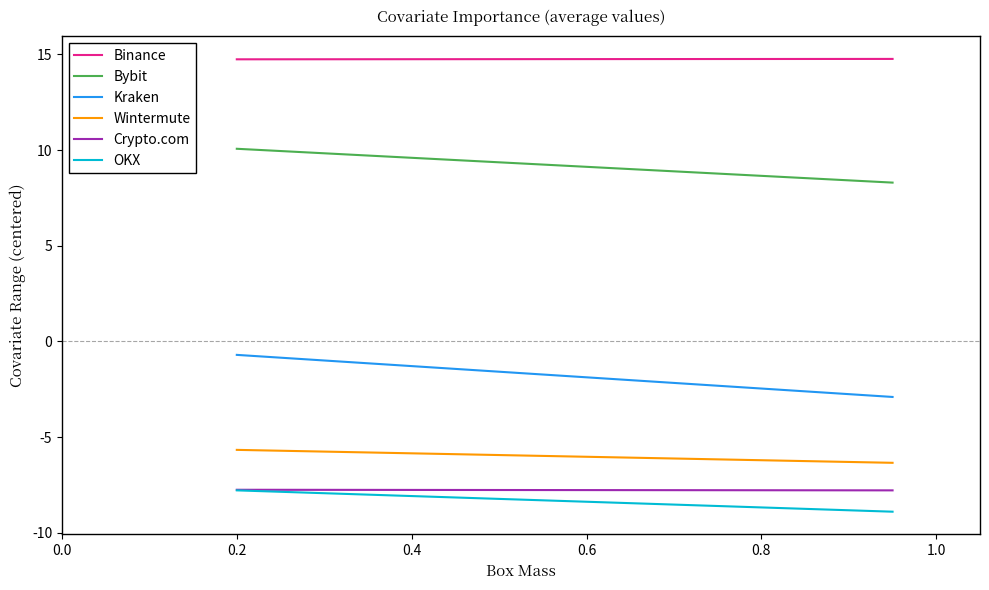

List the series in order of their peak value, lowest first.

OKX, Crypto.com, Wintermute, Kraken, Bybit, Binance